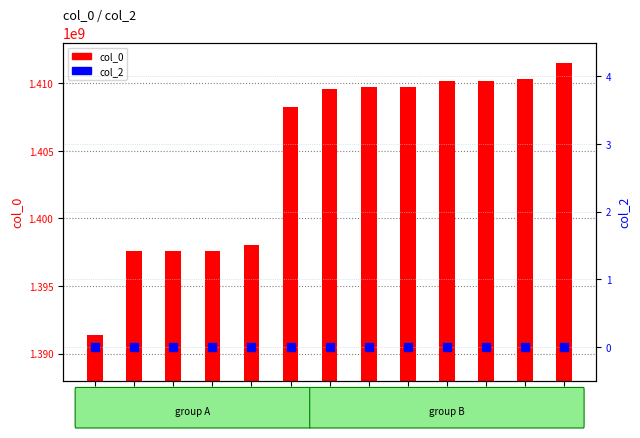

List the series in order of their peak value, lowest first.

col_2, col_0